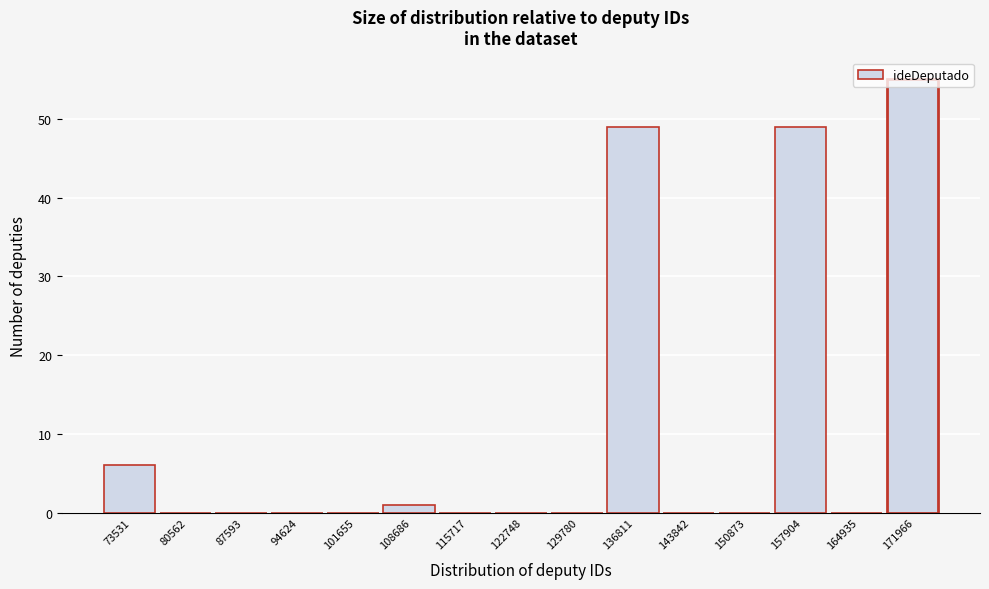

Which category has the highest value across all series?

171966